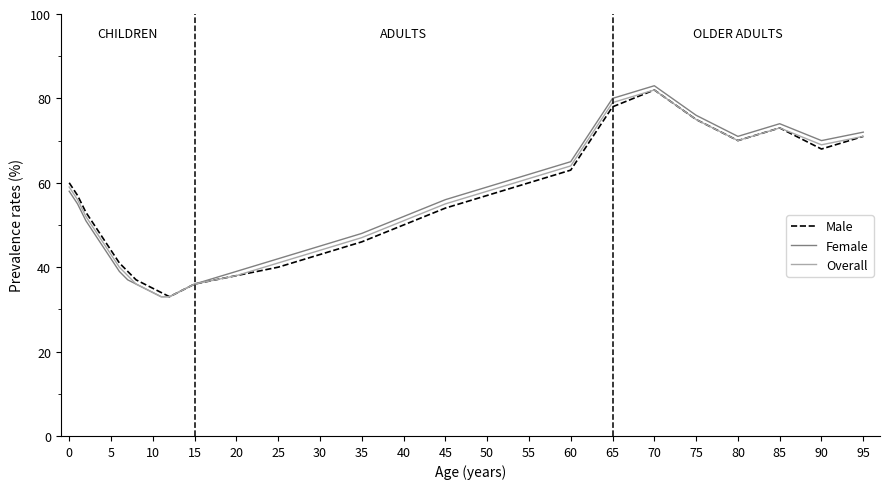

What is the greatest value displayed?

83